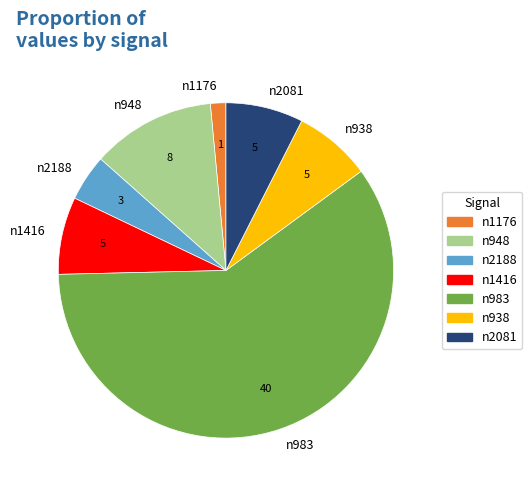

Combined, do n983 and n1416 account for over 50%?

Yes